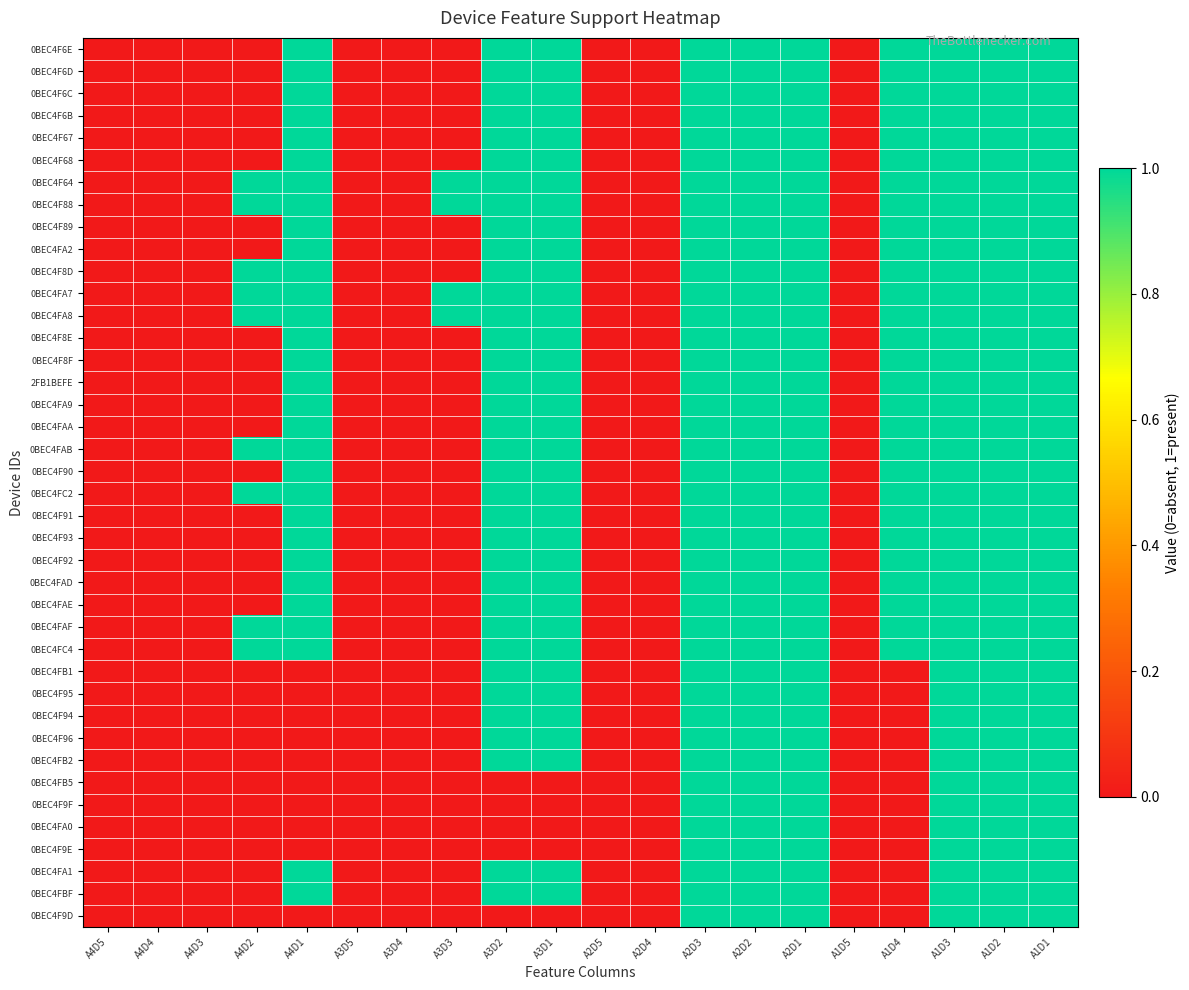

Between A1D4 and A2D5, which is larger?

A1D4